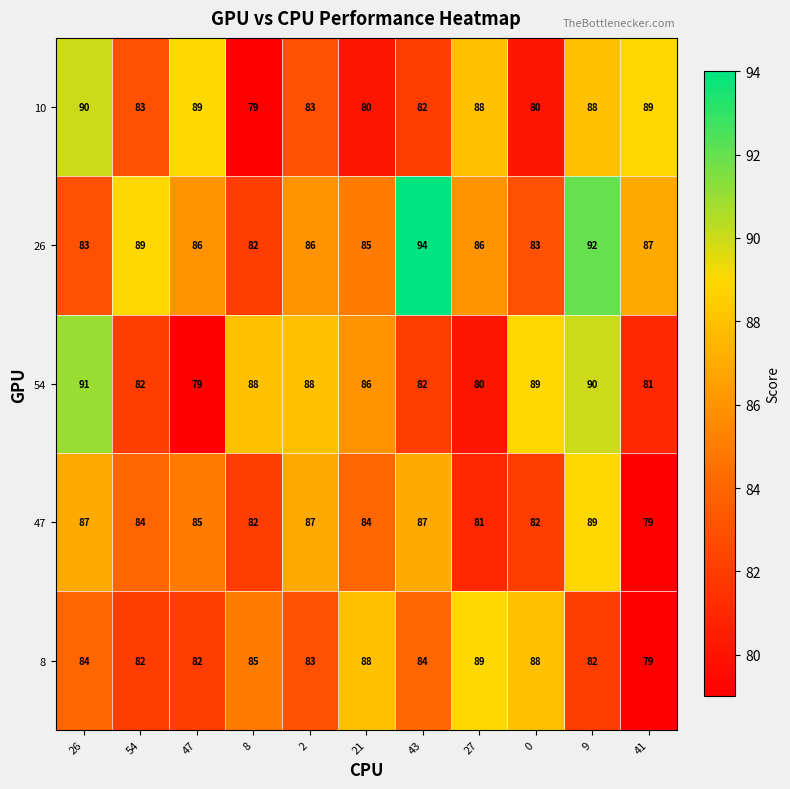

The value of 47 at 2 is 87. True or false?

True